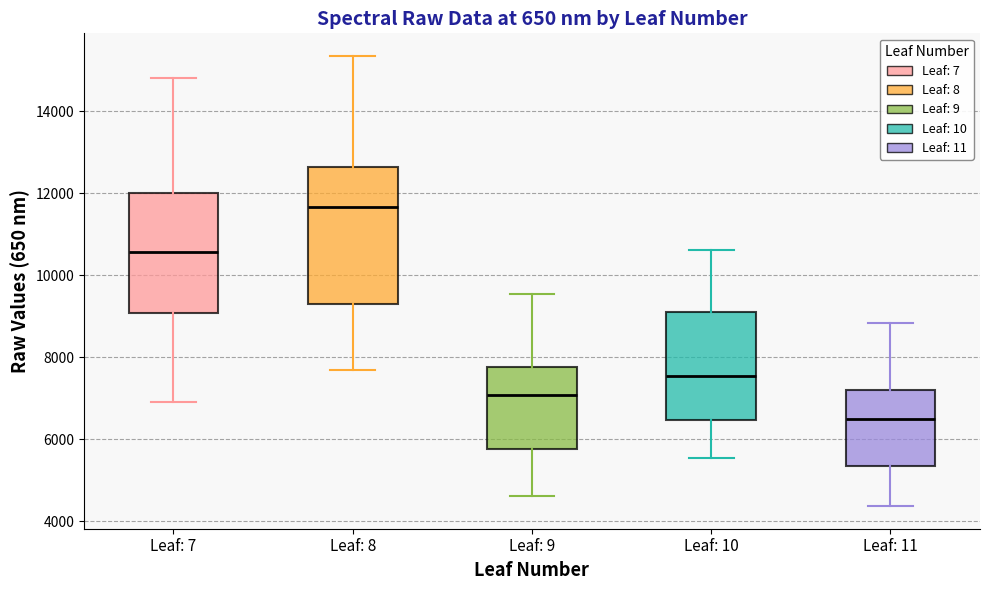

Comparing the boxes themselves (not the whiskers), which one is the tallest?

Leaf: 8